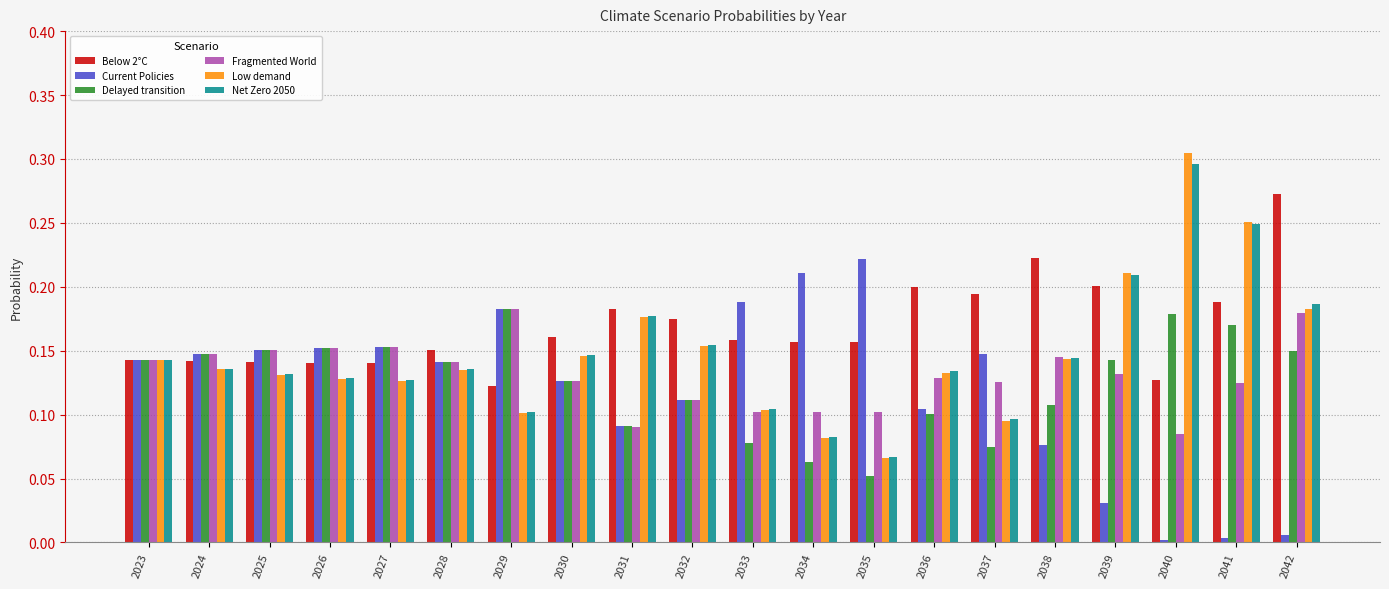

Which series changed the most between 2024 and 2034?

Delayed transition